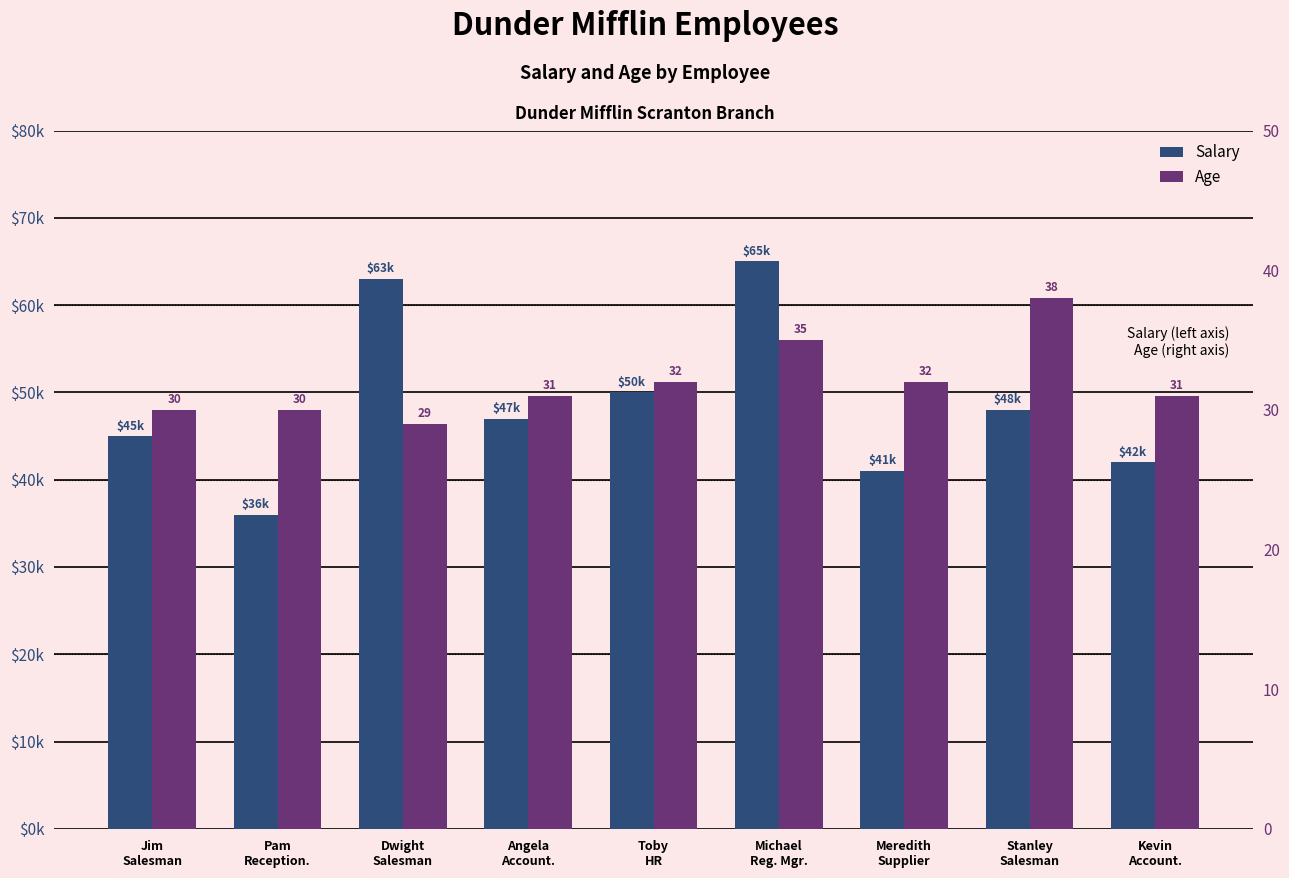

What is the lowest value of the Age series?

29